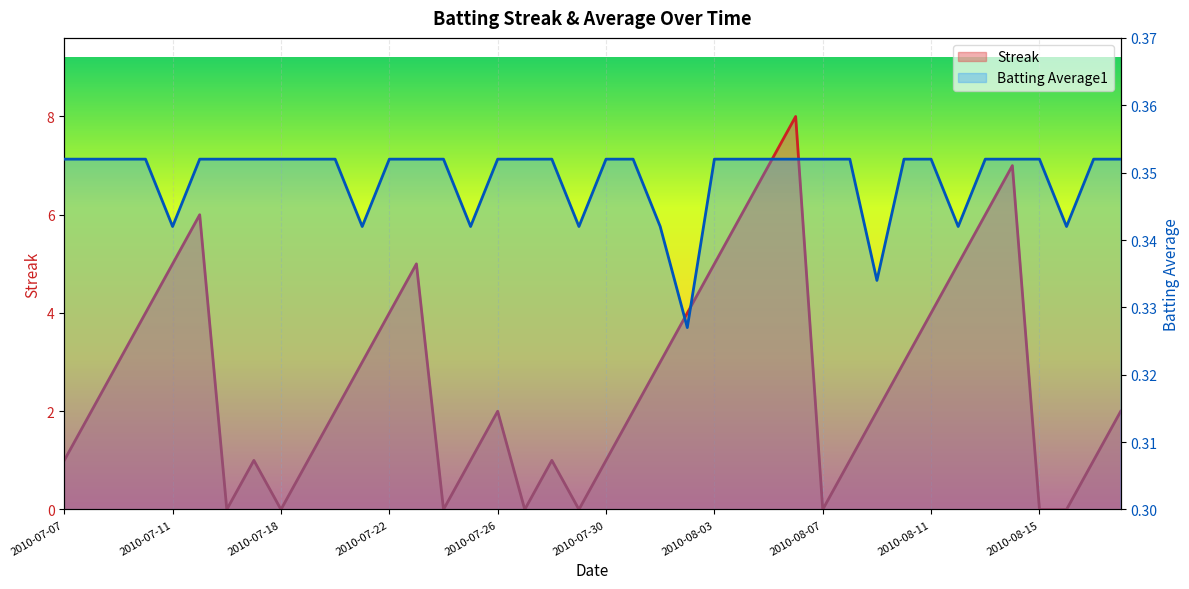

In Streak, how many points are higher than both neighbors (excluding endpoints)?

7